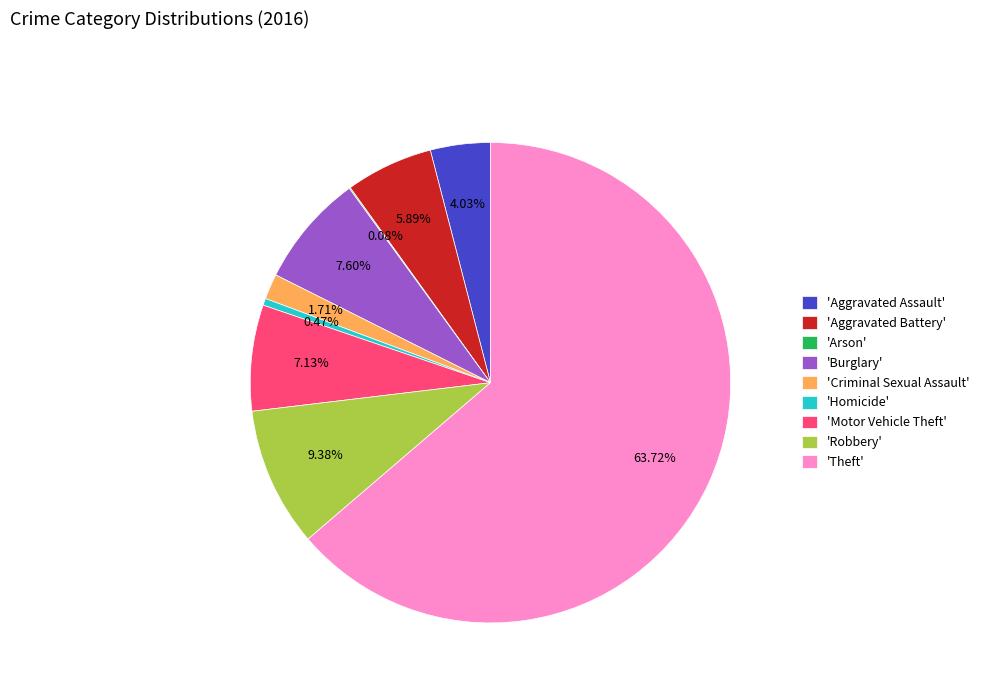

To the nearest percent, what is the average slice percentage?

11%